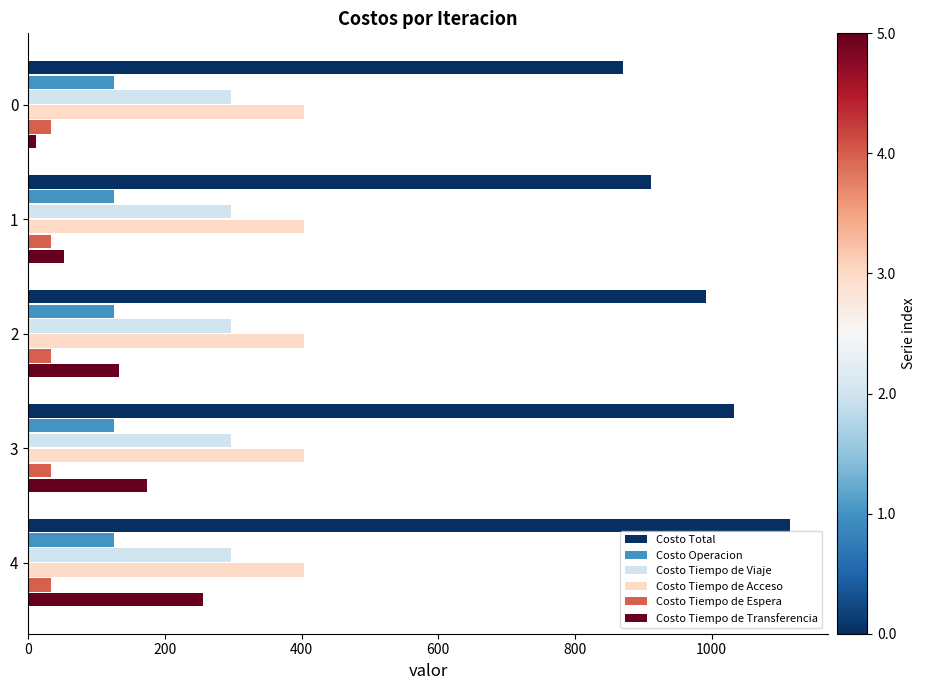

Is it true that Costo Total equals 870.7 at 0?

True